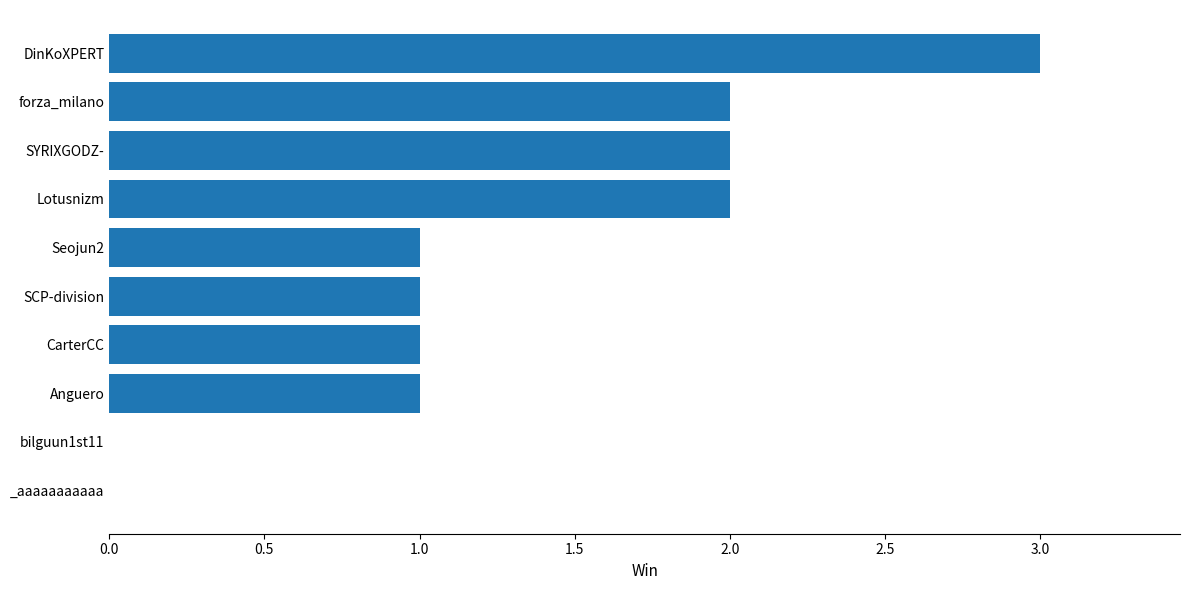

How many data points does each series have?

10